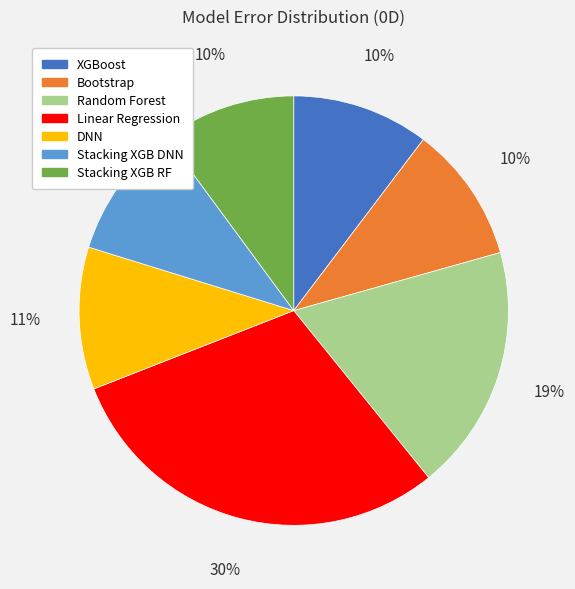

To the nearest percent, what is the difference between the largest and smallest slice percentages?

20%